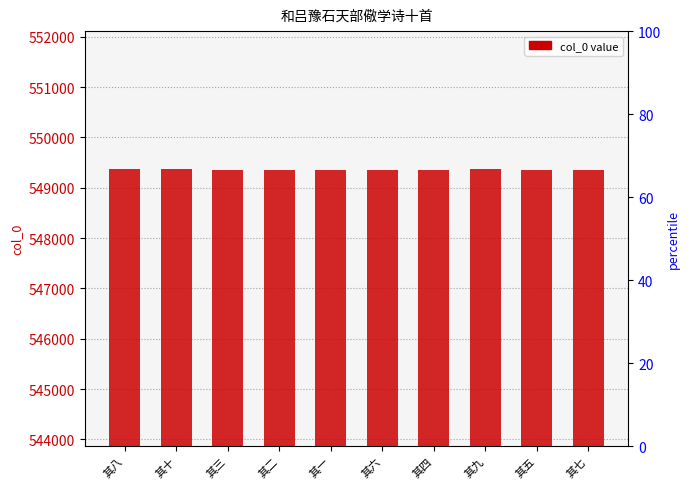

The value at 其三 is 965102. True or false?

False